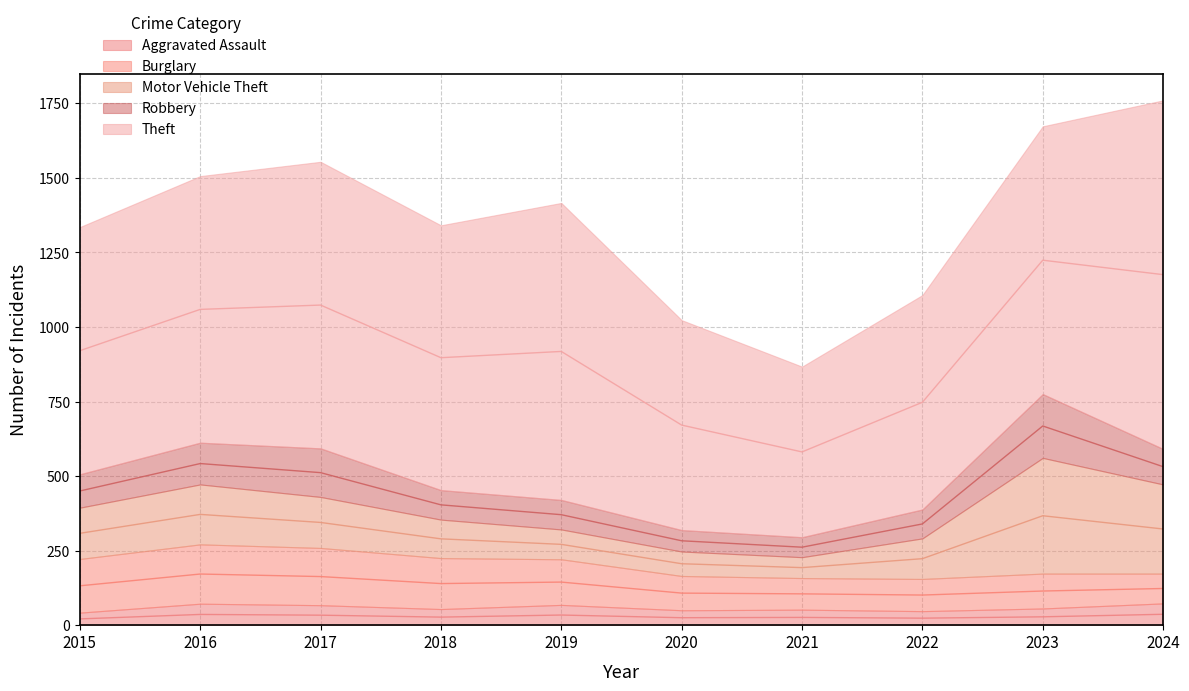

How many lines are shown in the chart?

5